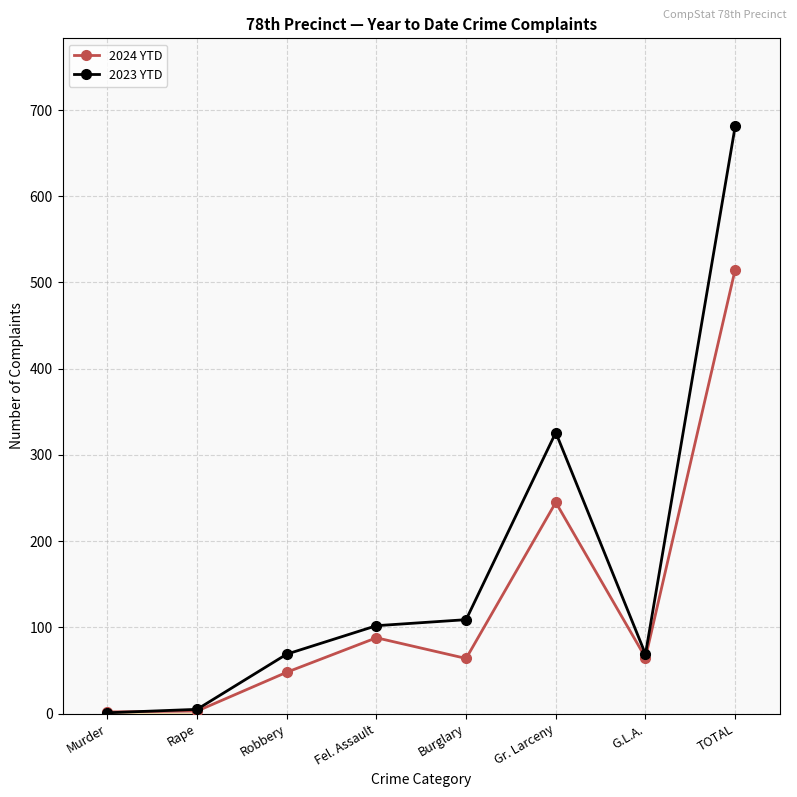

After their last crossing, which series has the higher values: 2023 YTD or 2024 YTD?

2023 YTD